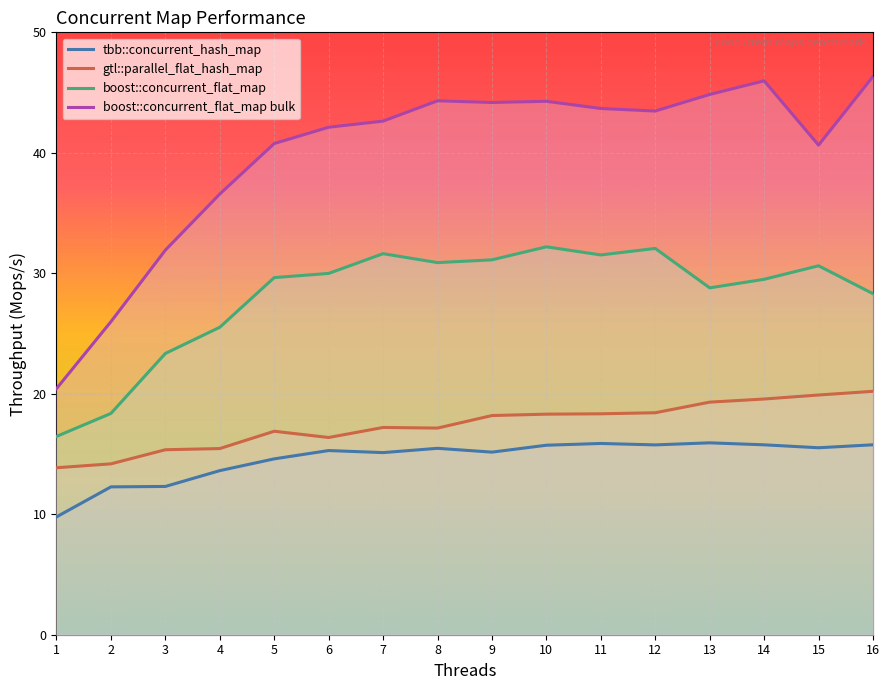

How many values in the gtl::parallel_flat_hash_map series exceed 18?

8